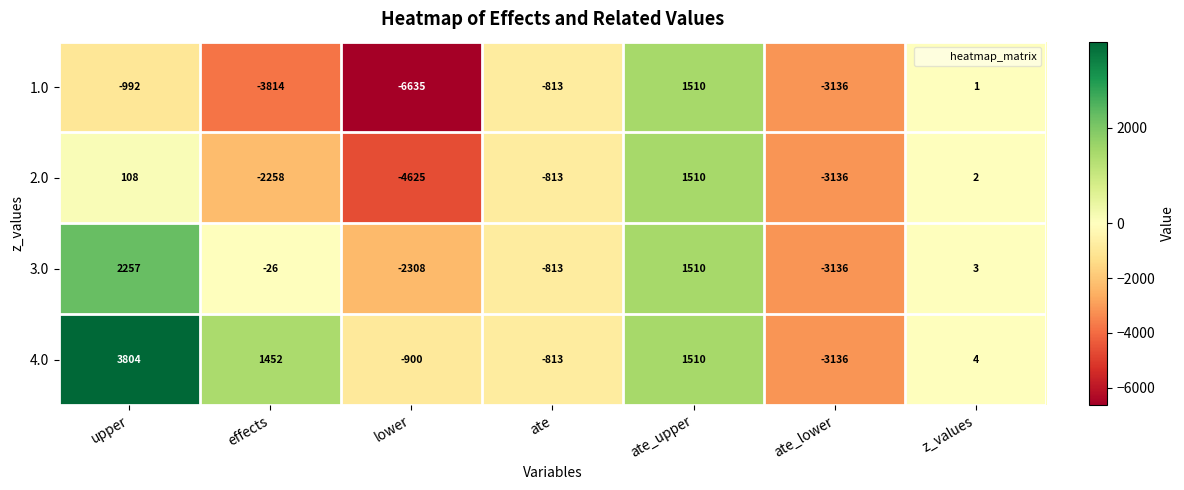

Which series changed the most between lower and ate_lower?

1.0